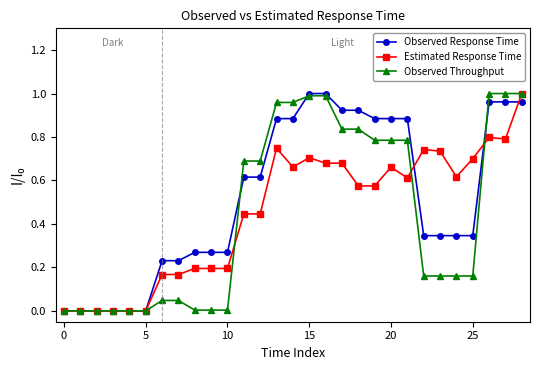

Which series has the largest total across all categories?

Observed Response Time